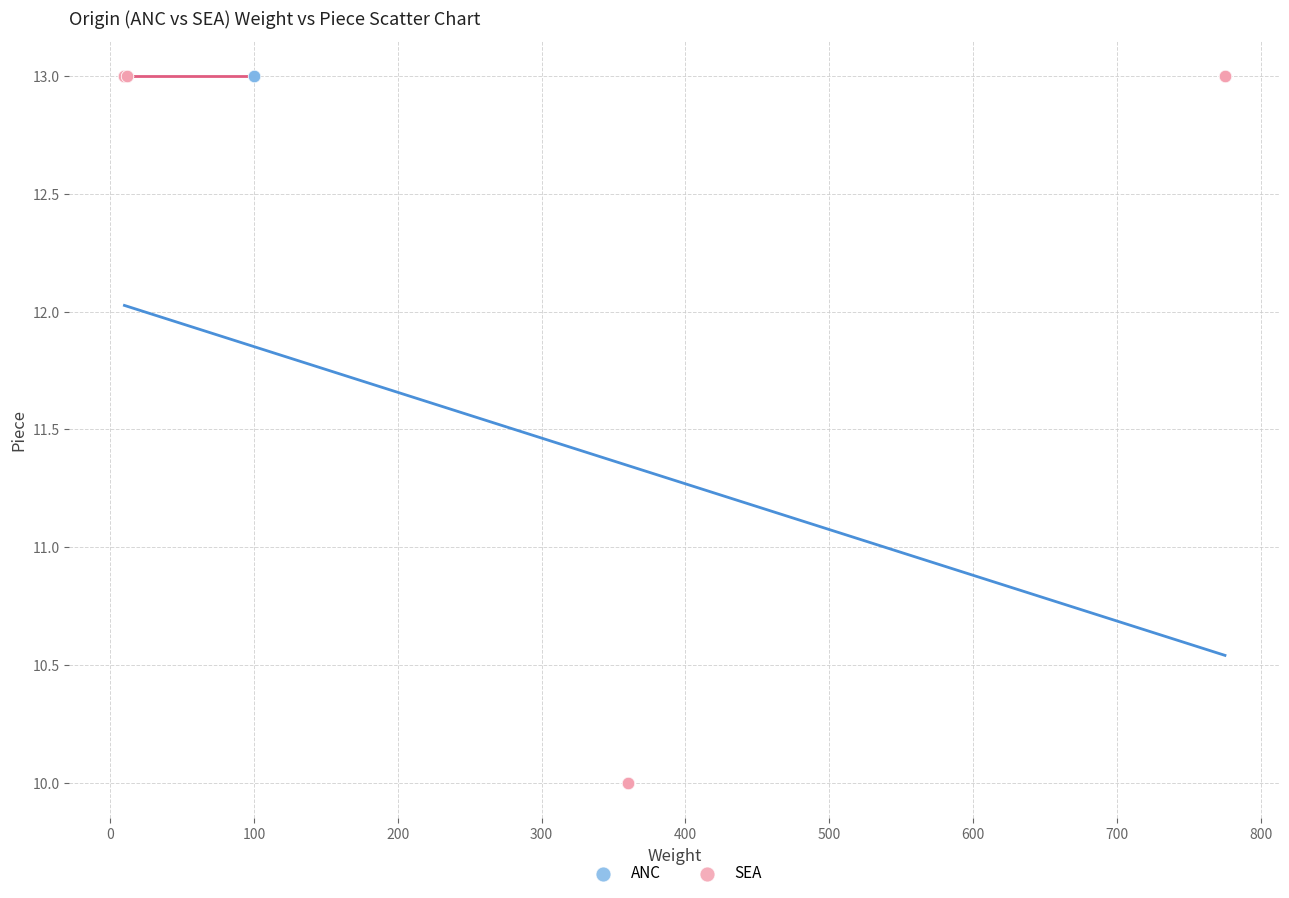

Which series reaches the minimum Y coordinate?

SEA